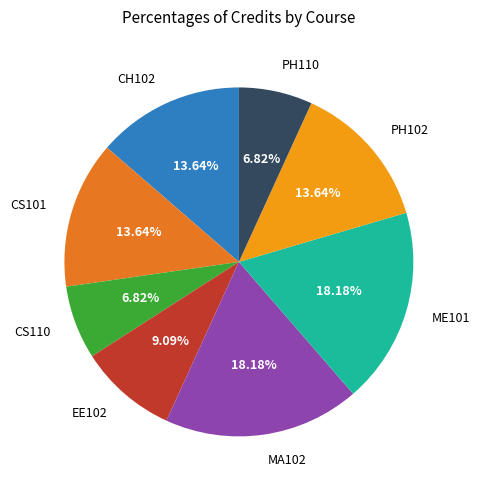

Between PH102 and EE102, which is larger?

PH102